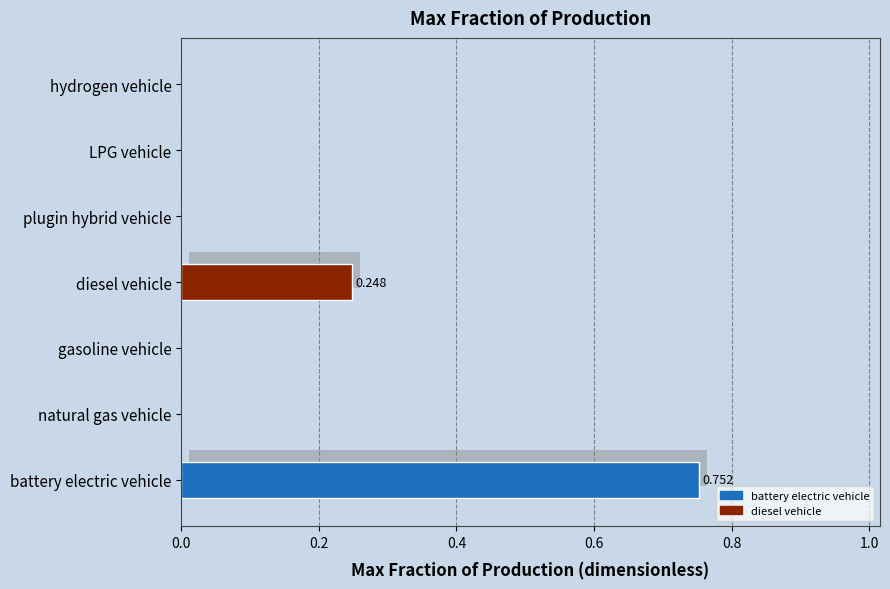

At which label is the value closest to 0?

natural gas vehicle